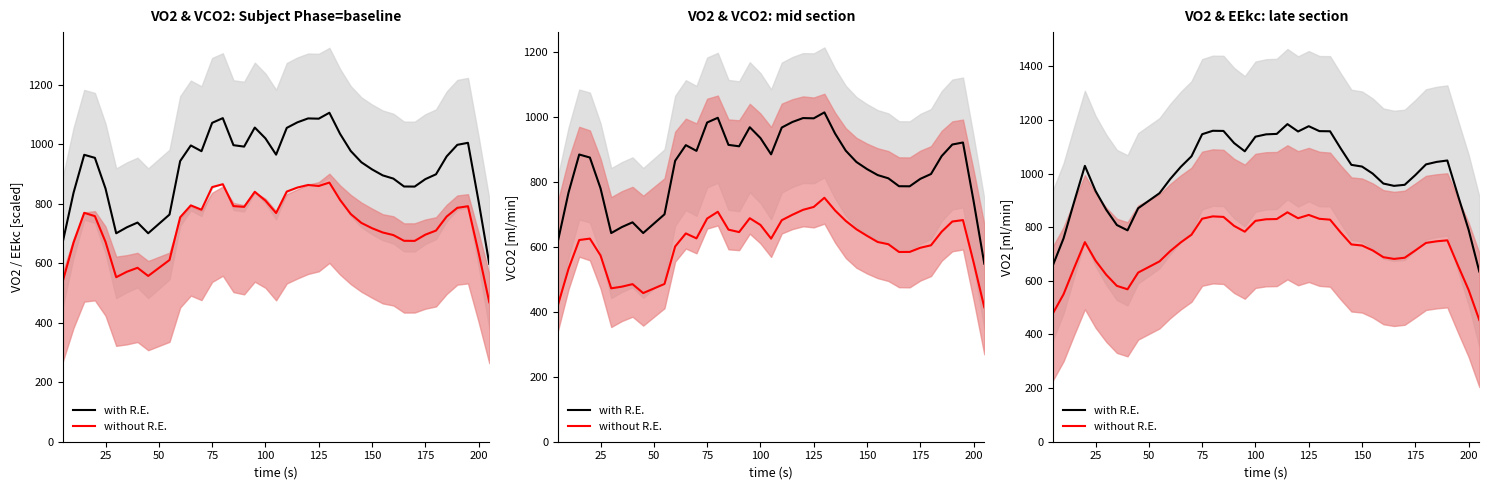

Rank the series by their maximum value, from highest to lowest.

with R.E., without R.E.